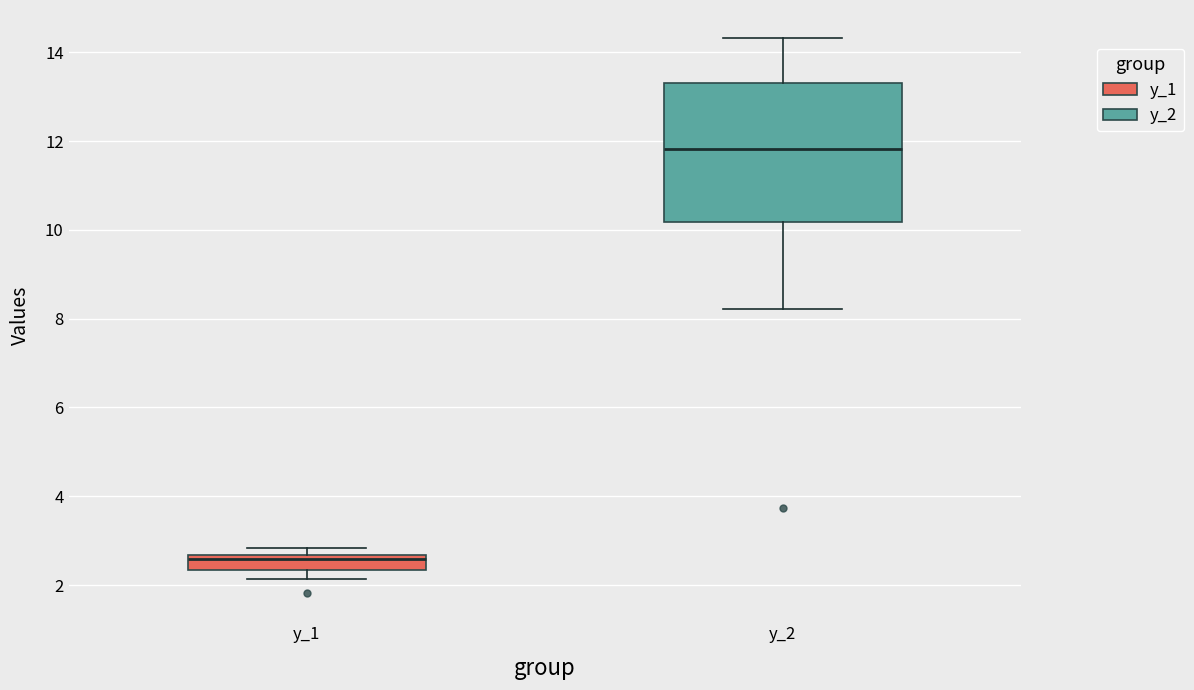

Reading left to right, transcribe this box plot: for each box, give where its median line is, the range the box spans, and where its two whiskers end, as read against the y-axis. The values are not printed on the chart, so give them approximately, as read against the axis.

y_1: median 2.6 (just below the box's upper edge), box 2.4 to 2.6, whiskers 2.2 to 2.8
y_2: median 11.8, box 10.2 to 13.4, whiskers 8.2 to 14.4